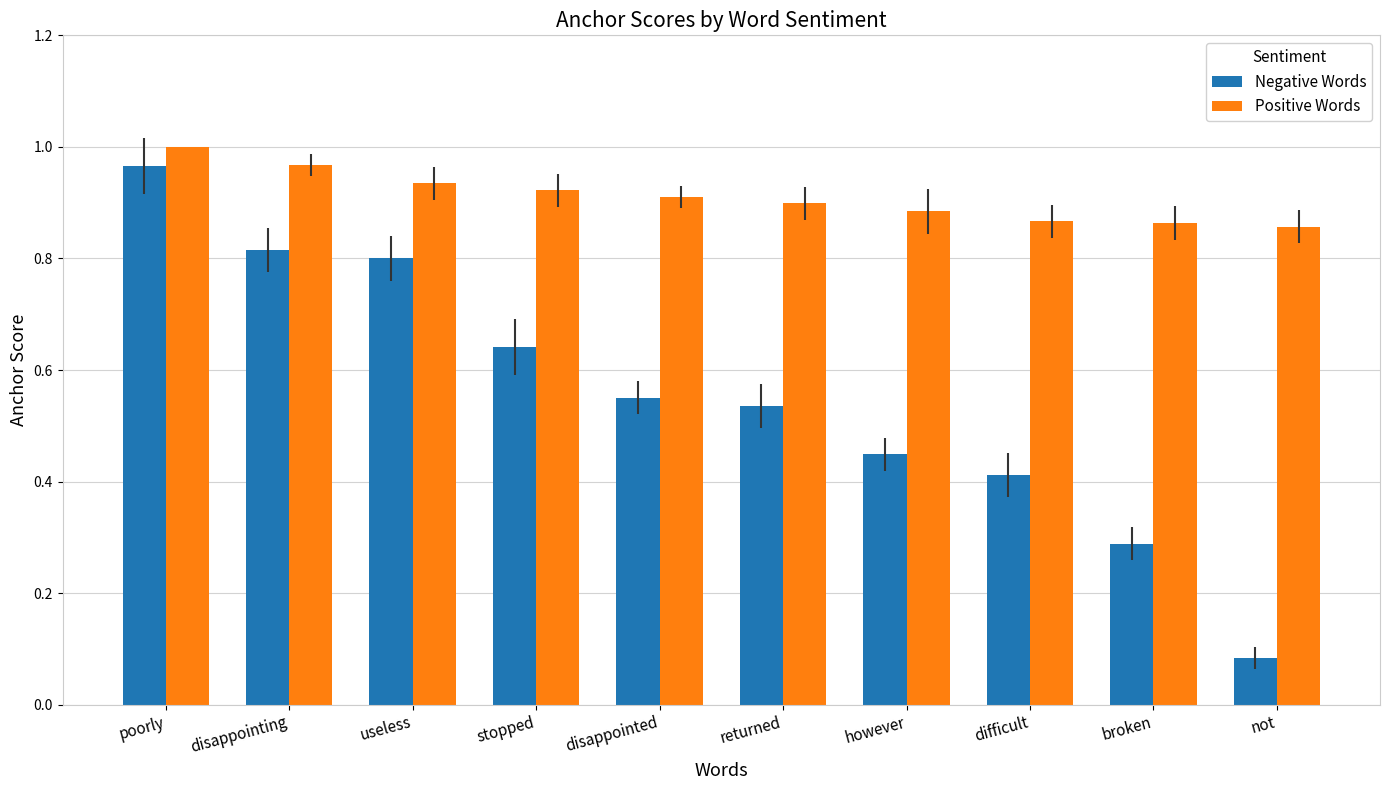

At which category is the sum across all series the highest?

poorly